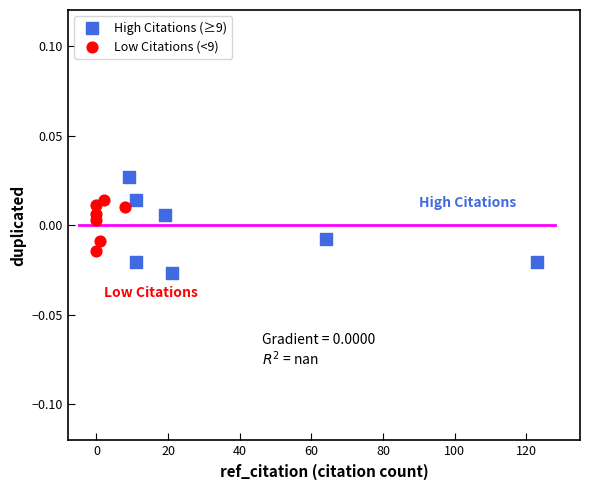

Which series has the largest Y range (max minus min)?

High Citations (≥9)